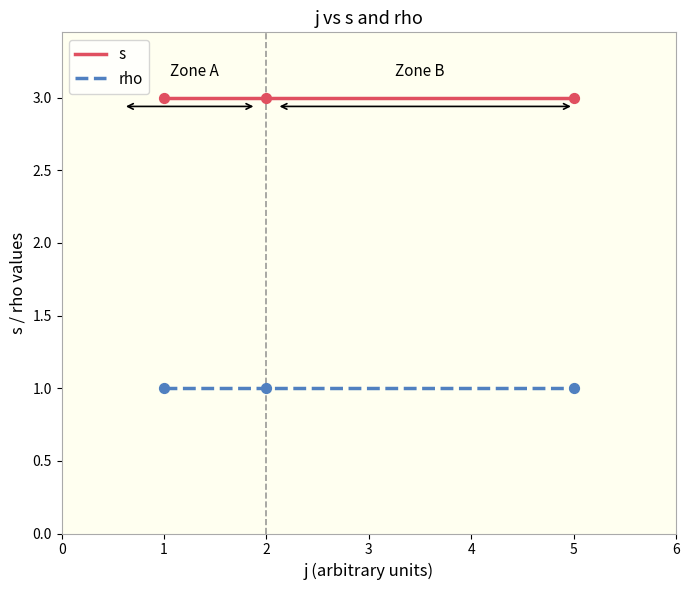

Is the value of rho at 10 greater than the value of s at 10?

No